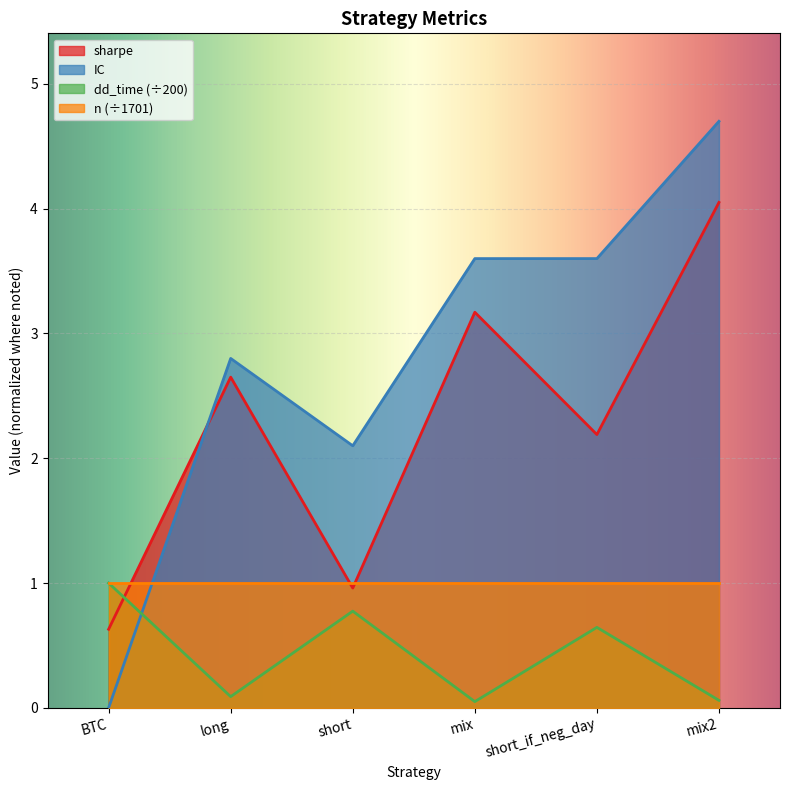

Which category has the highest value in the dd_time series?

BTC